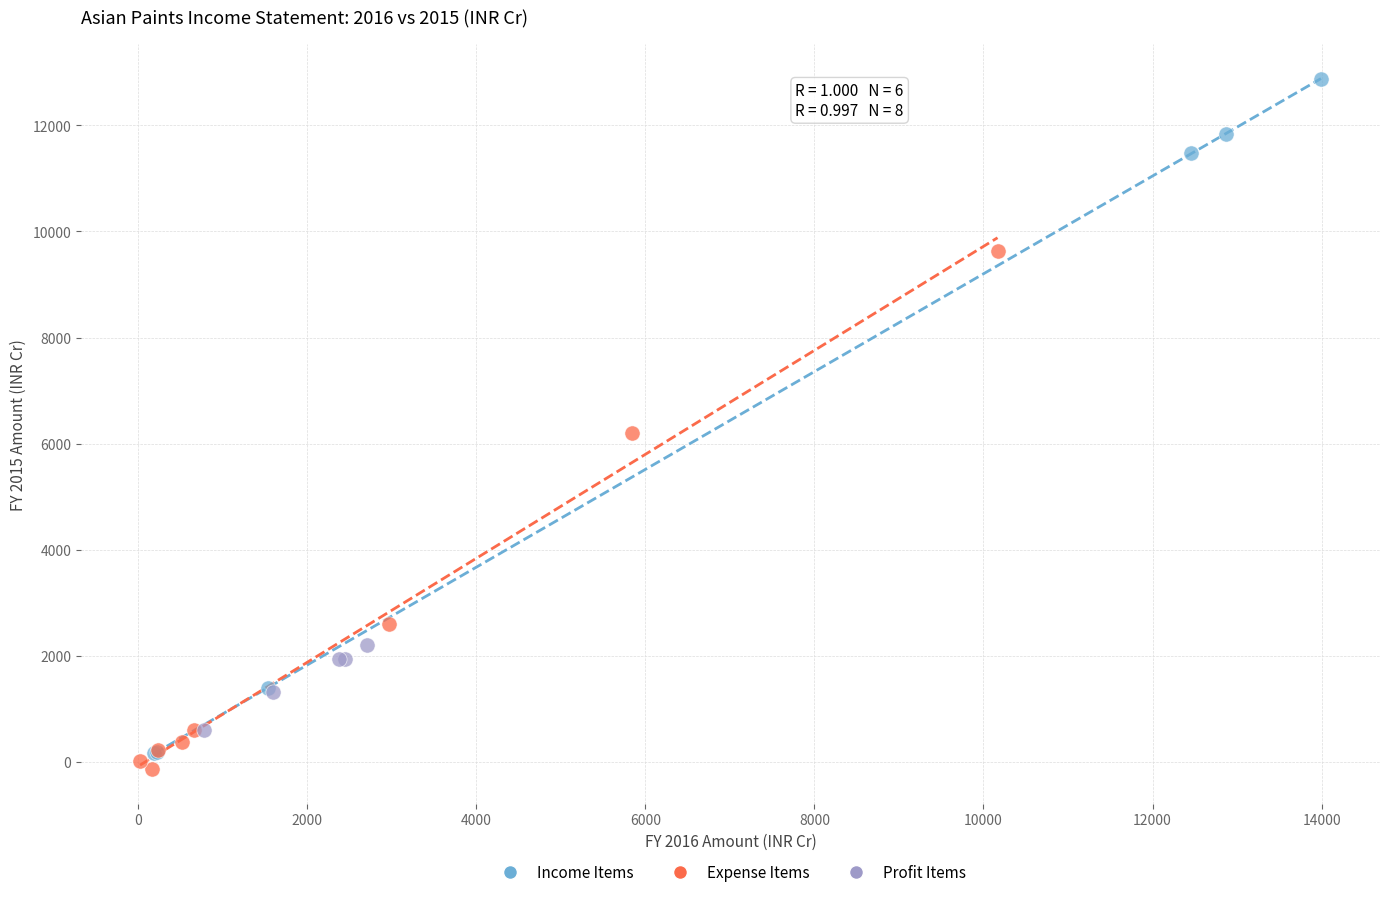

Which series has the widest spread of Y values?

Income Items